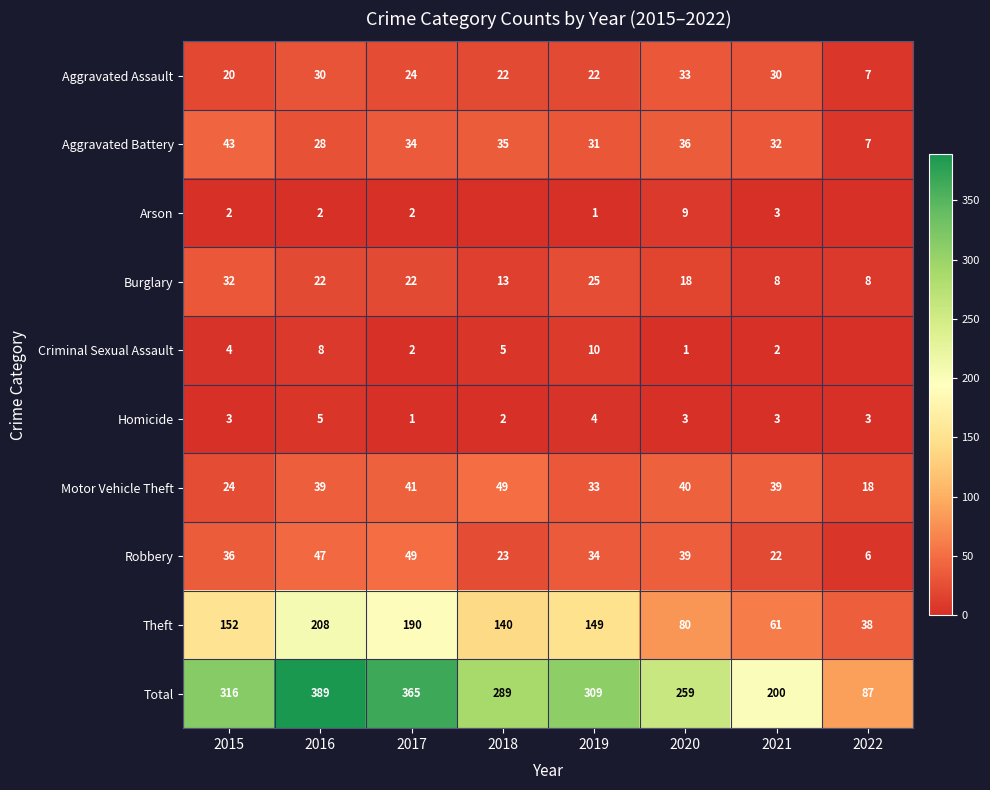

What is the total value across all series at 2022?

174